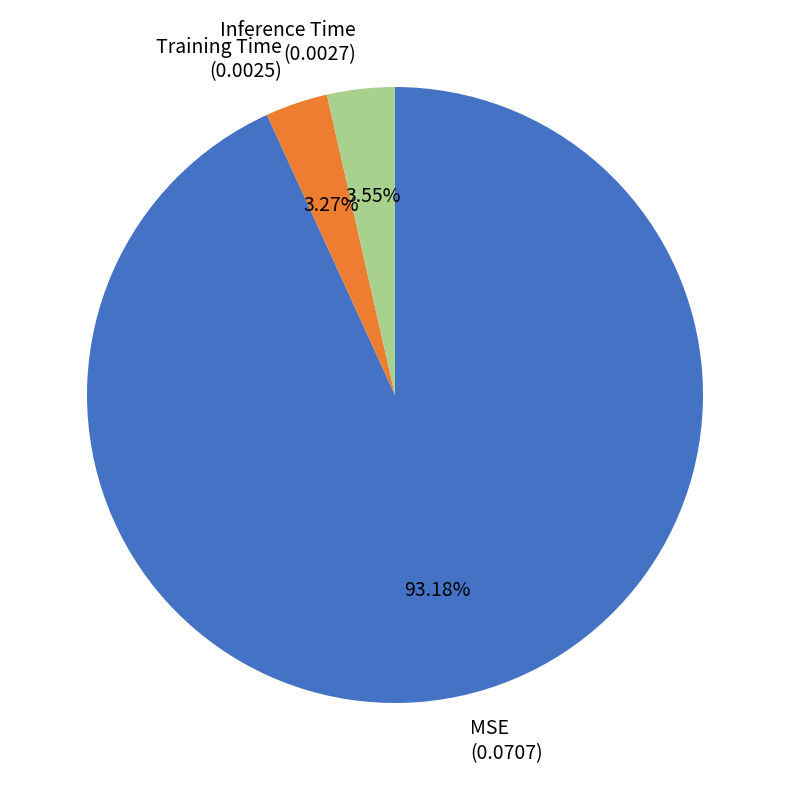

To the nearest percent, what is the average slice percentage?

33%